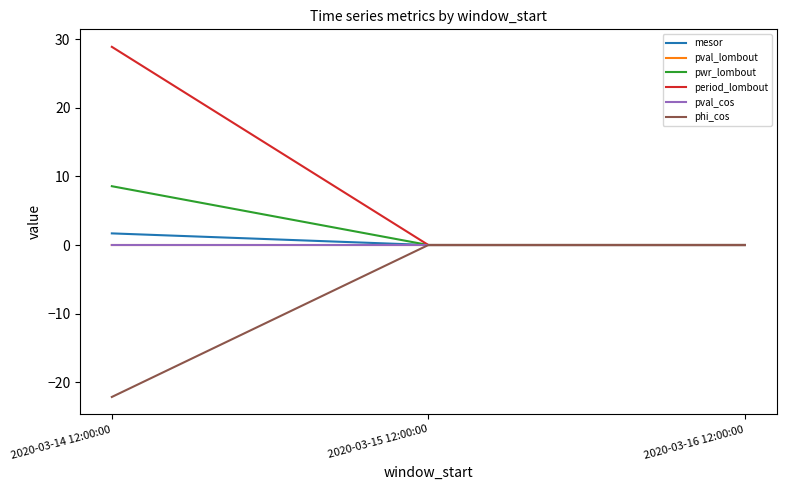

At which category is the sum across all series the highest?

2020-03-14 12:00:00